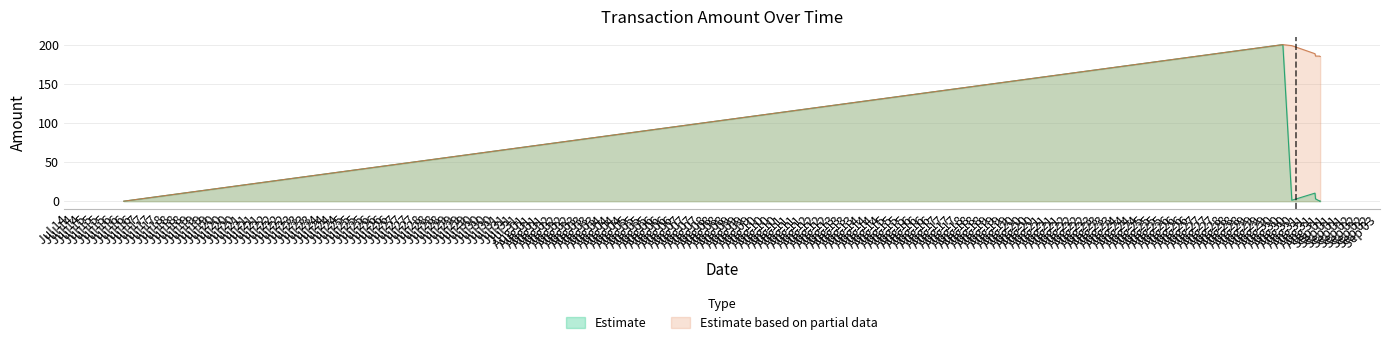

Which series has the largest total across all categories?

Estimate based on partial data